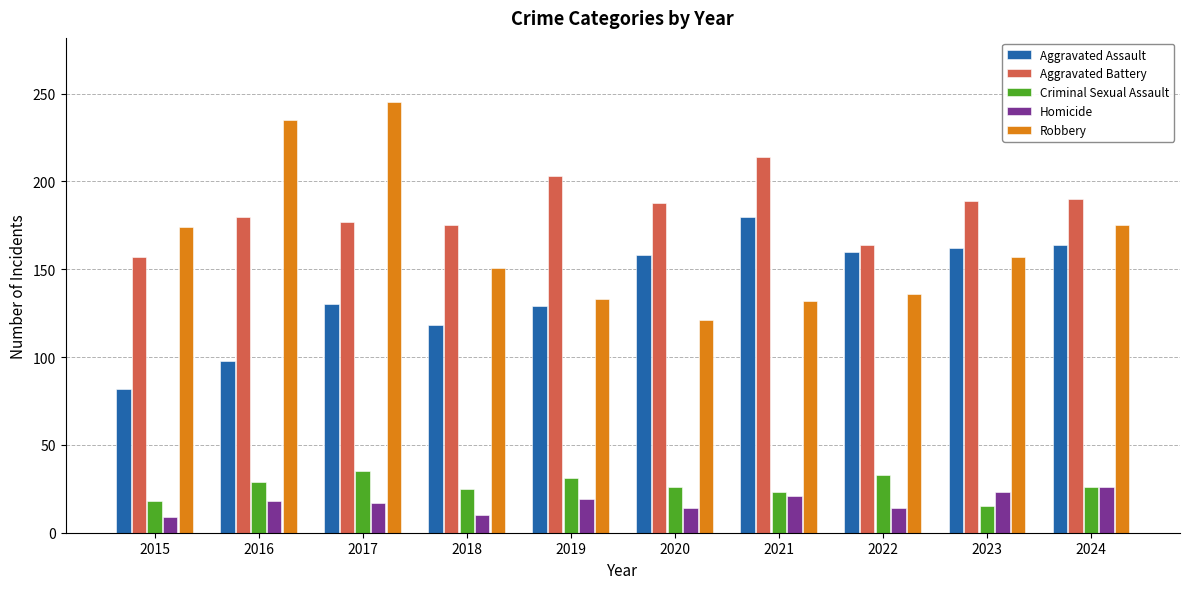

At which category is the sum across all series the highest?

2017